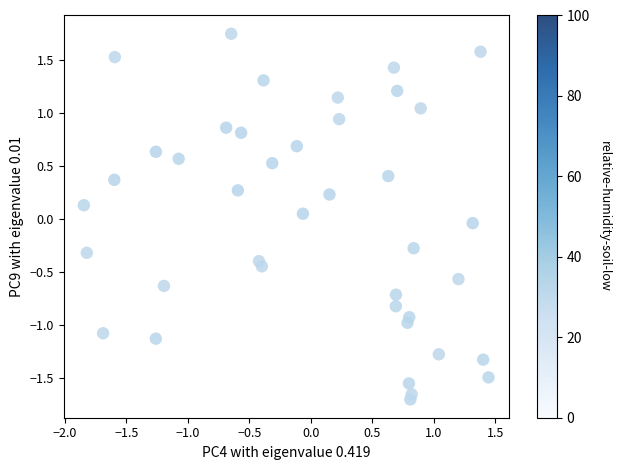

What is the range of X values (max minus min)?

3.3